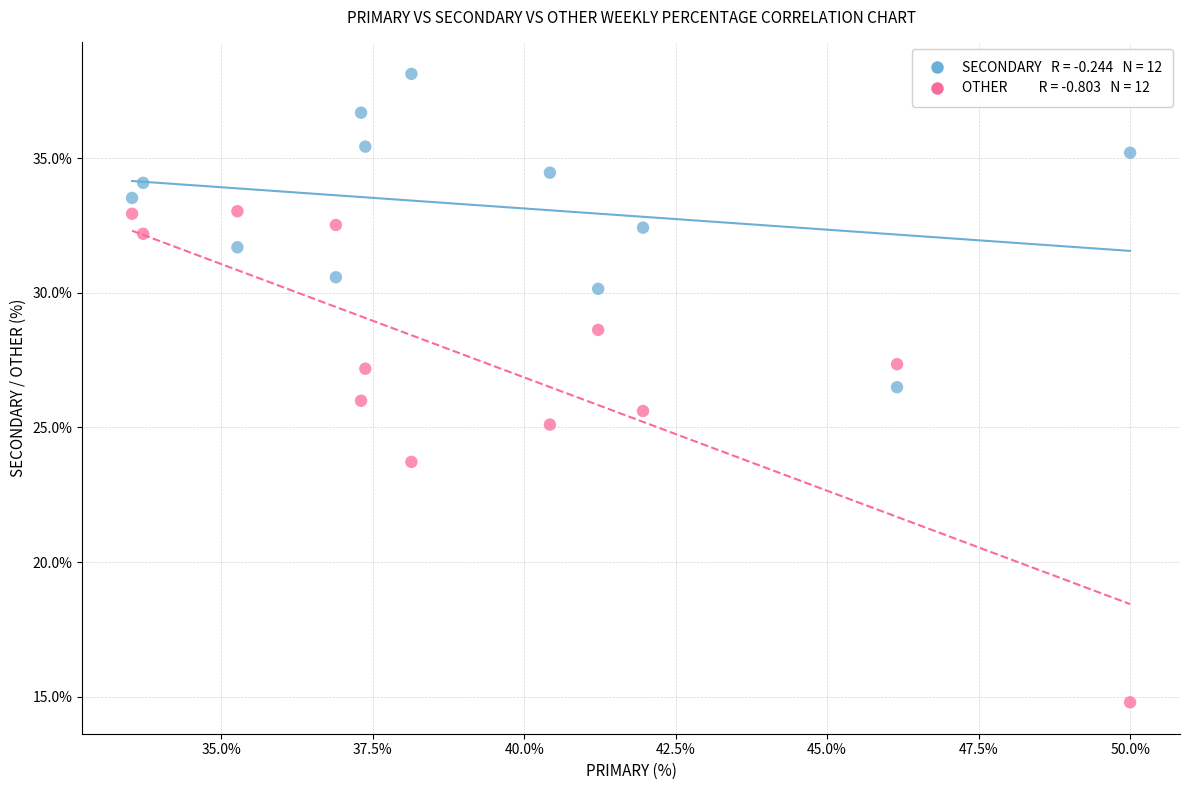

Across all data points, what is the range of X values (max minus min)?

16.5